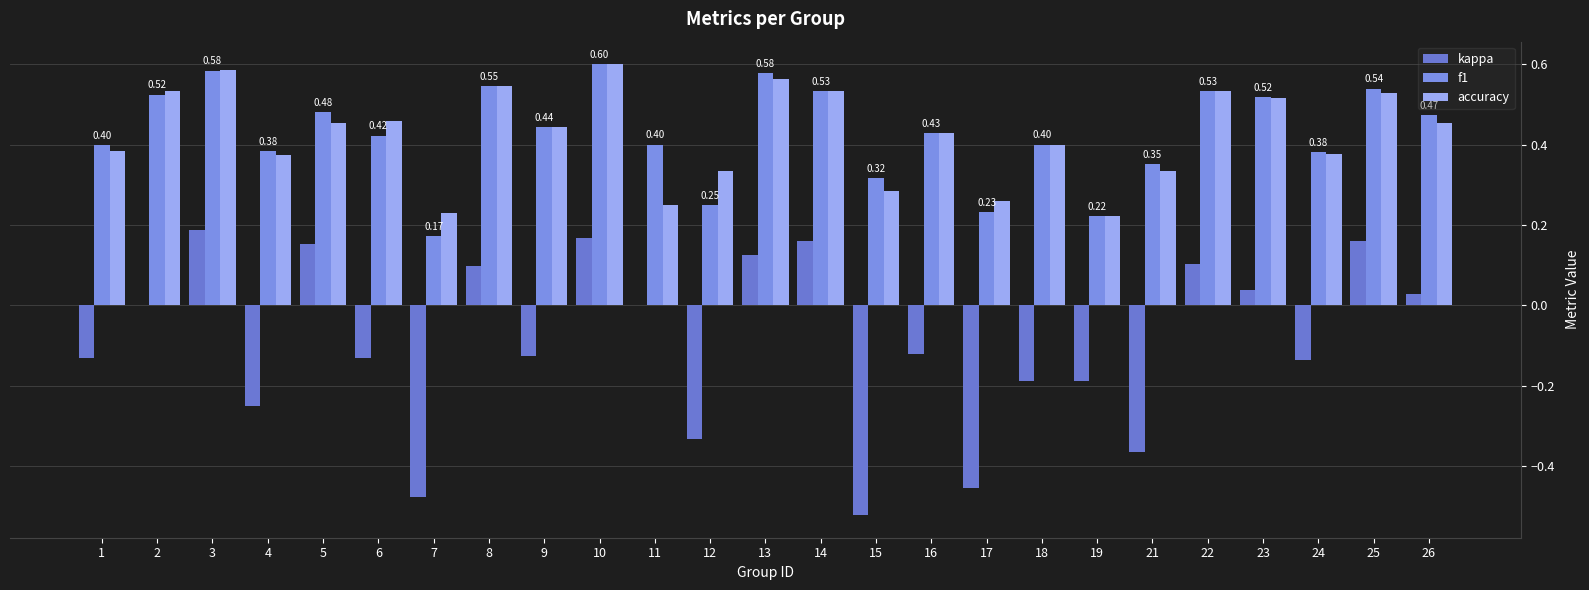

How many groups of bars are there?

25